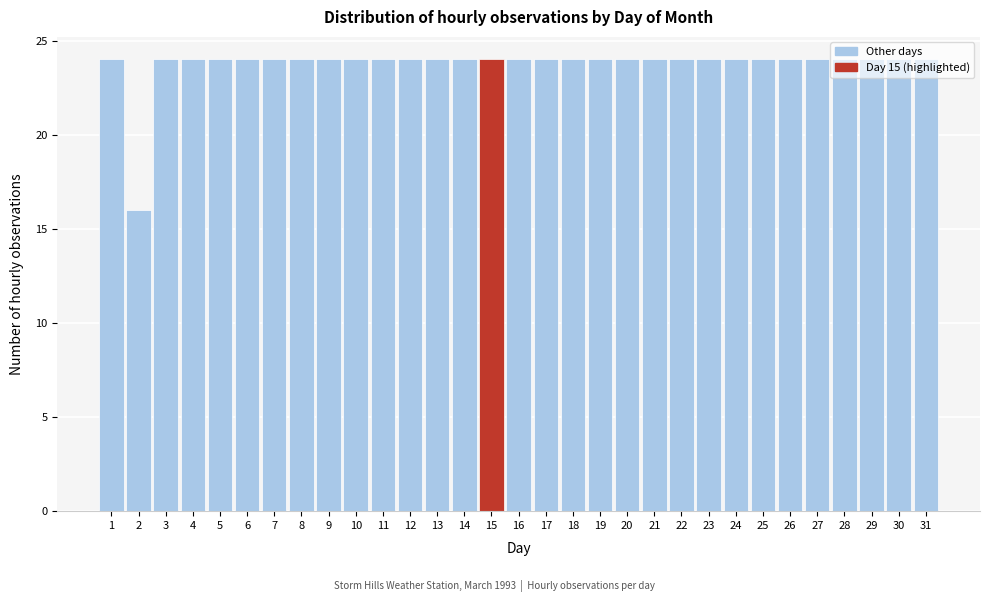

Reading left to right, list every bar in this chart as the range it spans on the x-axis followed by its height. The values are not printed on the chart, so give them approximately, as read against the axis.

0.5 to 1.5: 24
1.5 to 2.5: 16
2.5 to 3.5: 24
3.5 to 4.5: 24
4.5 to 5.5: 24
5.5 to 6.5: 24
6.5 to 7.5: 24
7.5 to 8.5: 24
8.5 to 9.5: 24
9.5 to 10.5: 24
10.5 to 11.5: 24
11.5 to 12.5: 24
12.5 to 13.5: 24
13.5 to 14.5: 24
14.5 to 15.5: 24
15.5 to 16.5: 24
16.5 to 17.5: 24
17.5 to 18.5: 24
18.5 to 19.5: 24
19.5 to 20.5: 24
20.5 to 21.5: 24
21.5 to 22.5: 24
22.5 to 23.5: 24
23.5 to 24.5: 24
24.5 to 25.5: 24
25.5 to 26.5: 24
26.5 to 27.5: 24
27.5 to 28.5: 24
28.5 to 29.5: 24
29.5 to 30.5: 24
30.5 to 31.5: 24